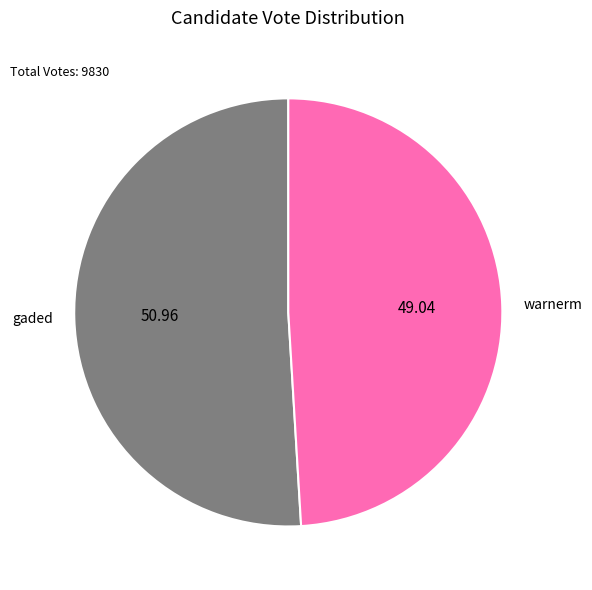

Rank the categories by value from lowest to highest.

warnerm, gaded